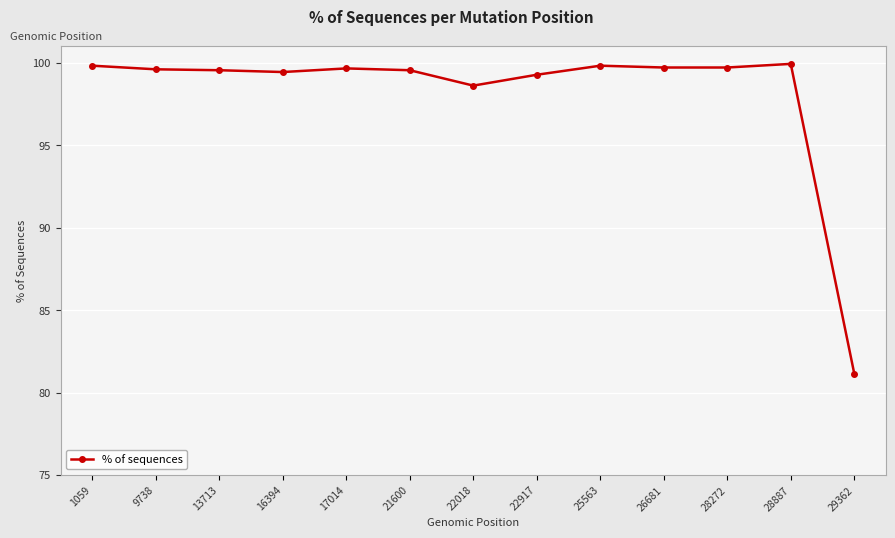

What is the minimum value shown in the chart?

81.2